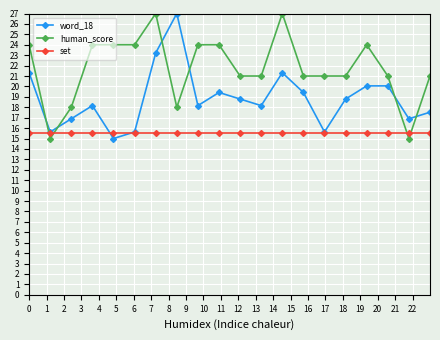

What is the minimum value shown in the chart?

15.0